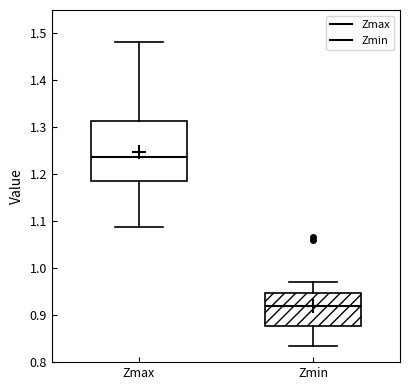

Where does the lower whisker of the box for Zmax end on the y-axis? The values are not printed on the chart, so give them approximately, as read against the axis.

1.09